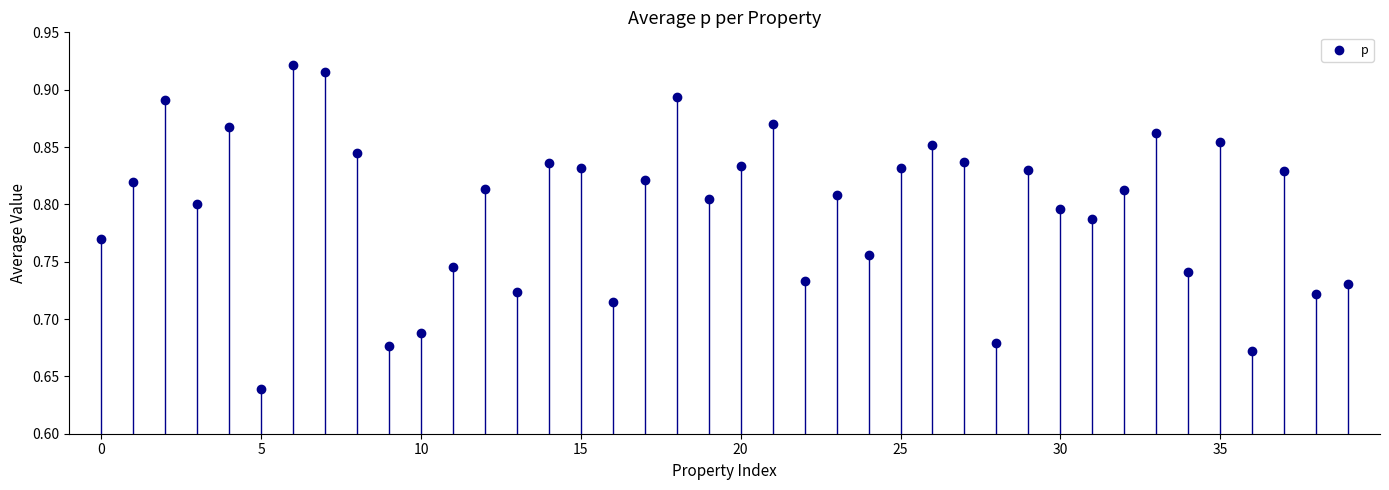

What is the range of Y values (max minus min)?

0.3